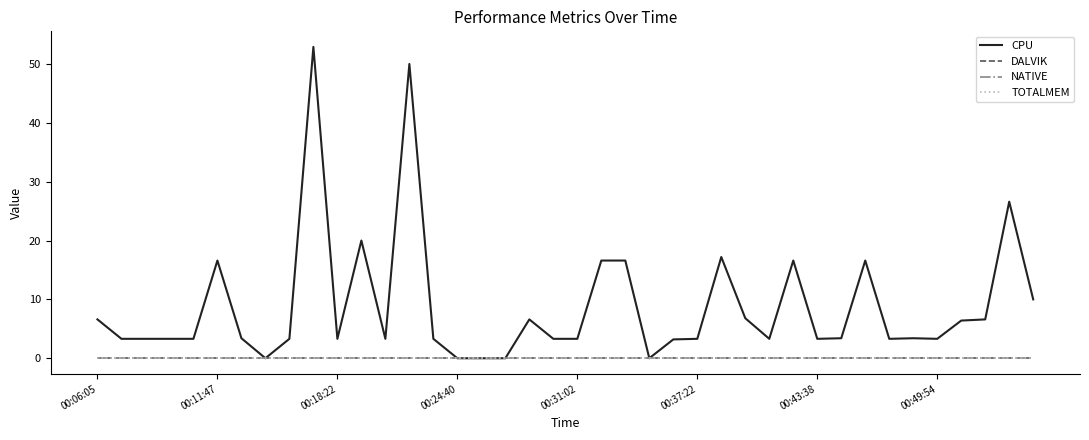

Does the chart display data point markers on the line(s)?

No